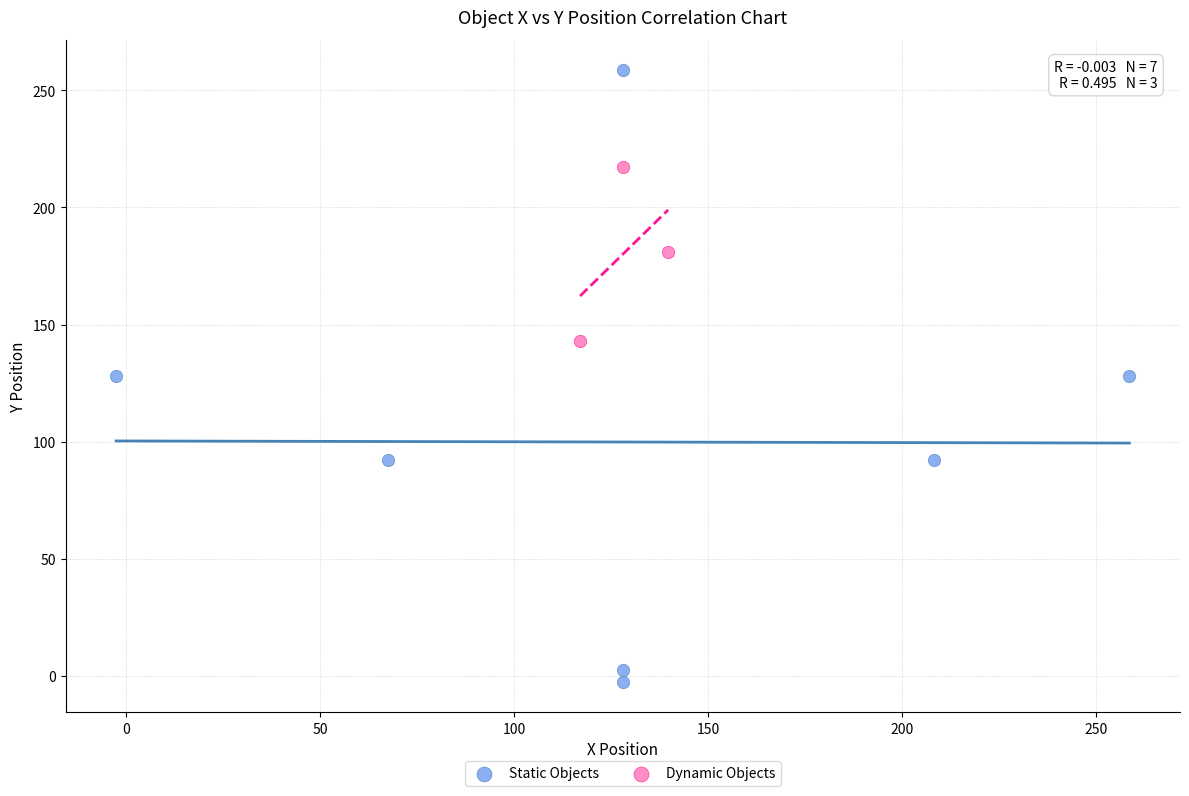

Which series reaches the minimum Y coordinate?

Static Objects